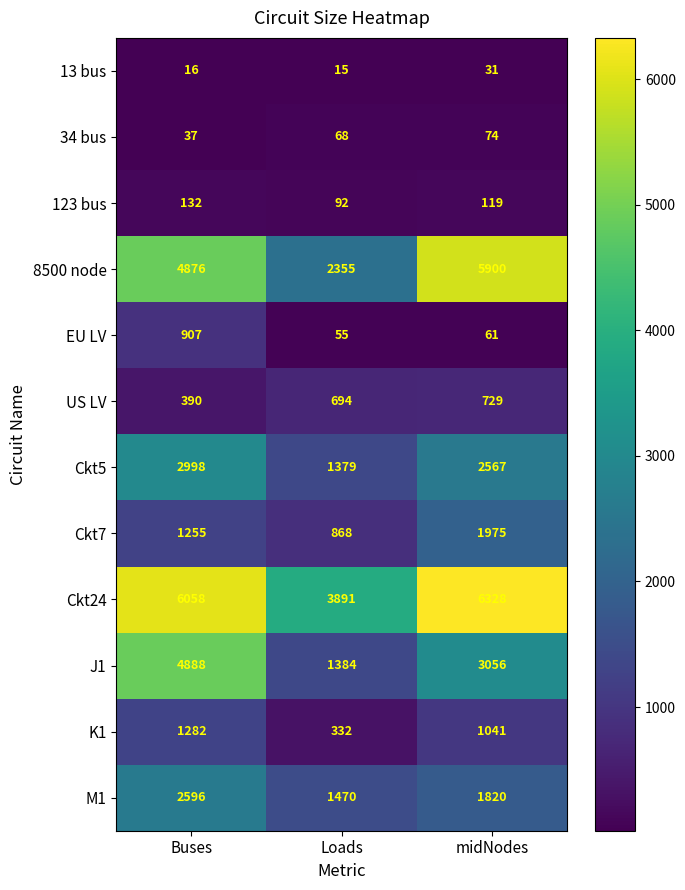

Which series has the largest total across all categories?

Ckt24